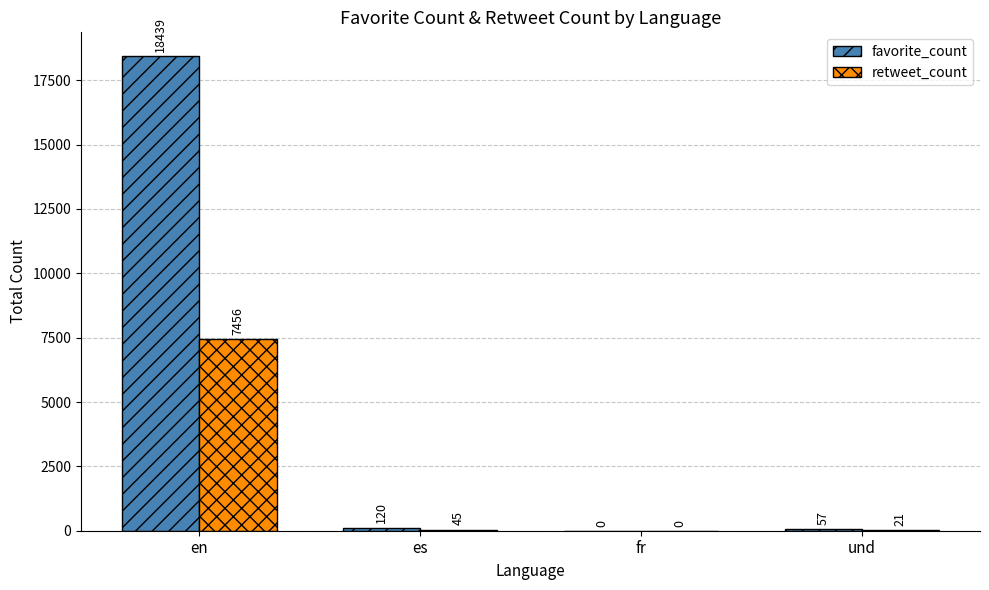

What is the maximum value for favorite_count?

18439